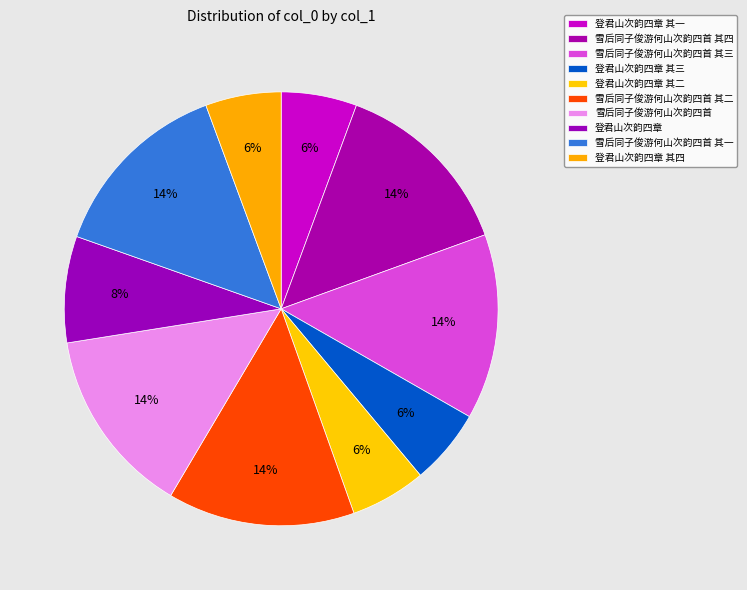

Count the number of slices in the pie.

10